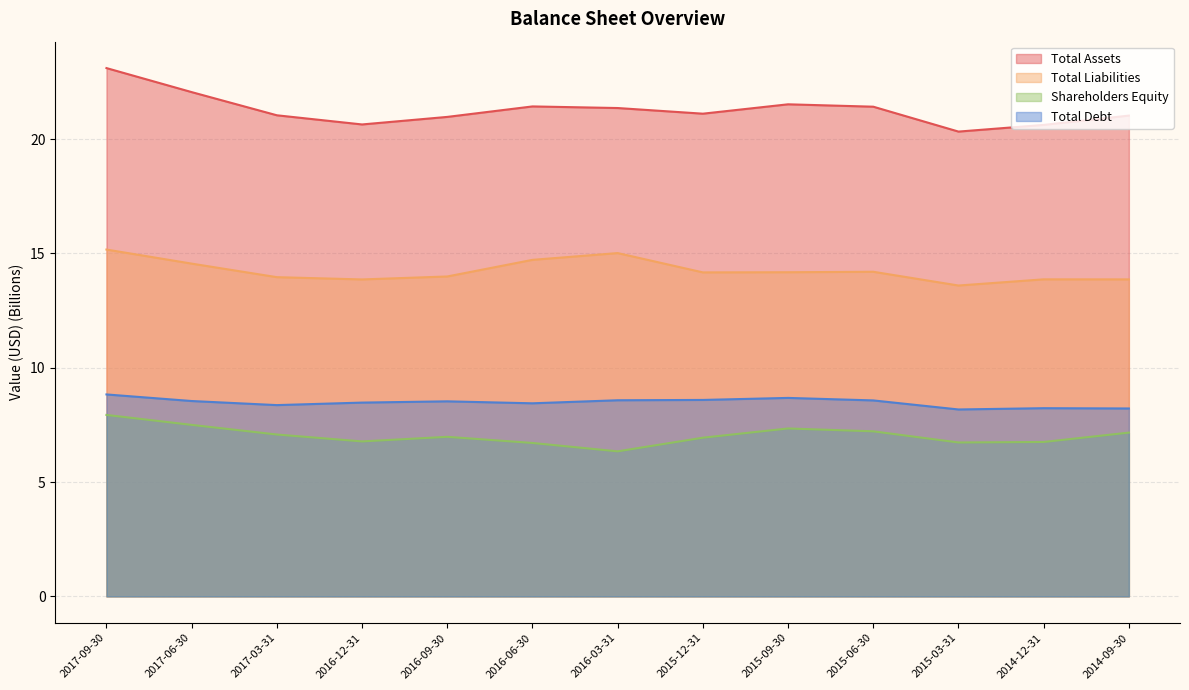

Where does the Total Liabilities series first go above 14?

2017-09-30